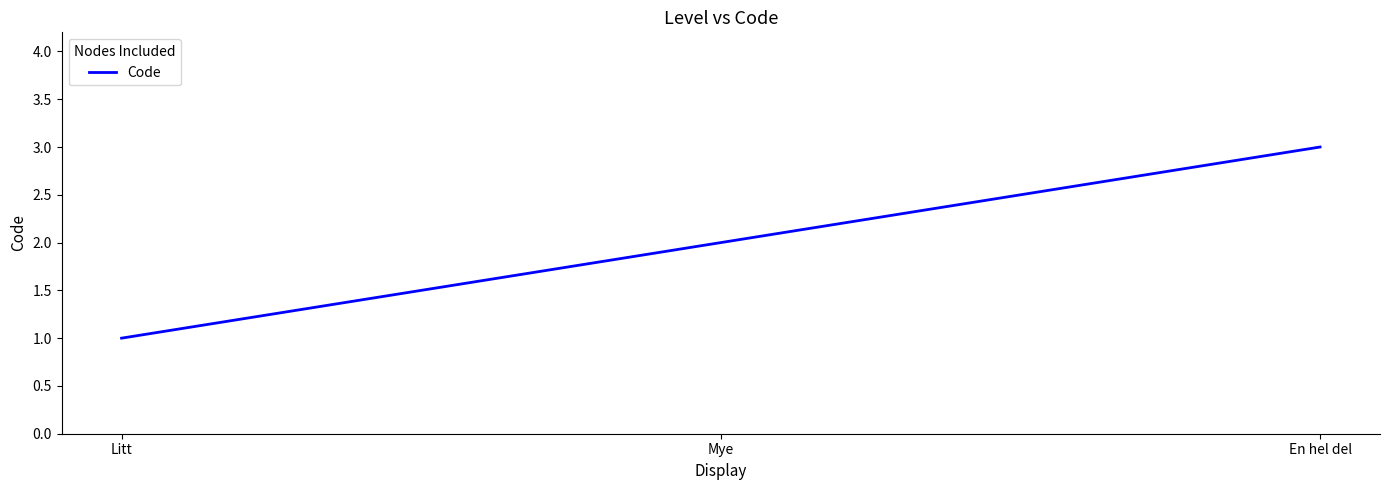

Rank the categories by value from highest to lowest.

En hel del, Mye, Litt